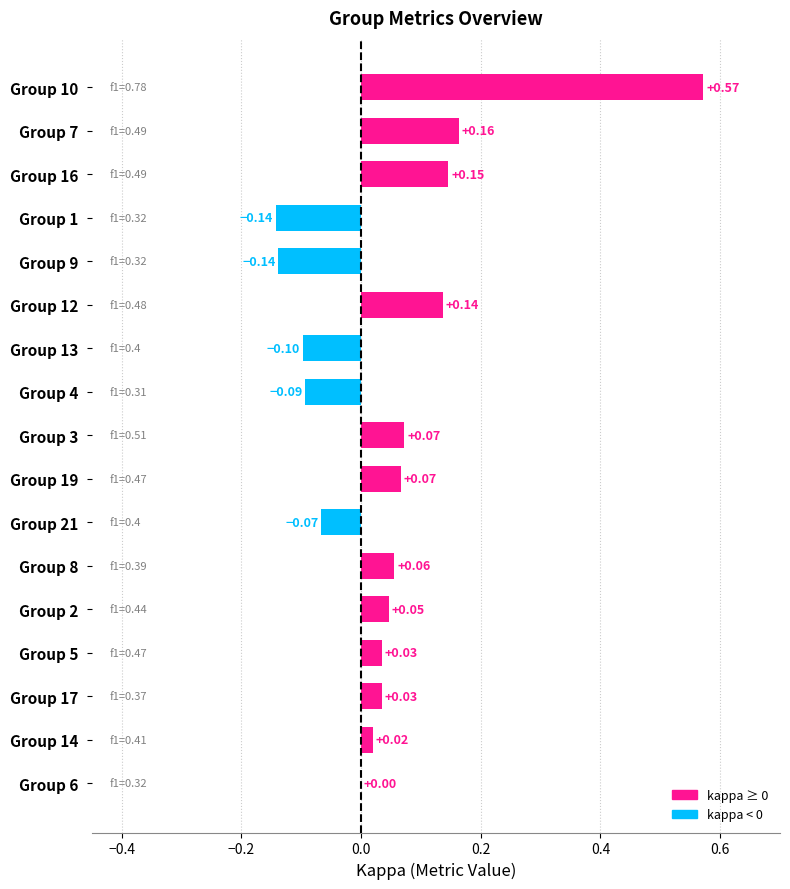

Between Group 3 and Group 10, which is larger?

Group 10